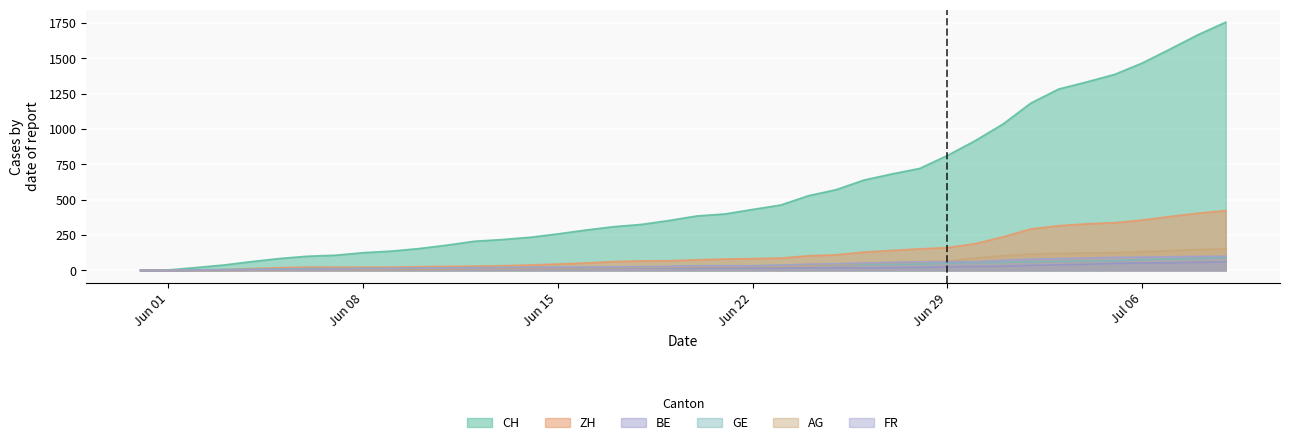

What is the difference between the highest and lowest values at 2020-06-12?

193